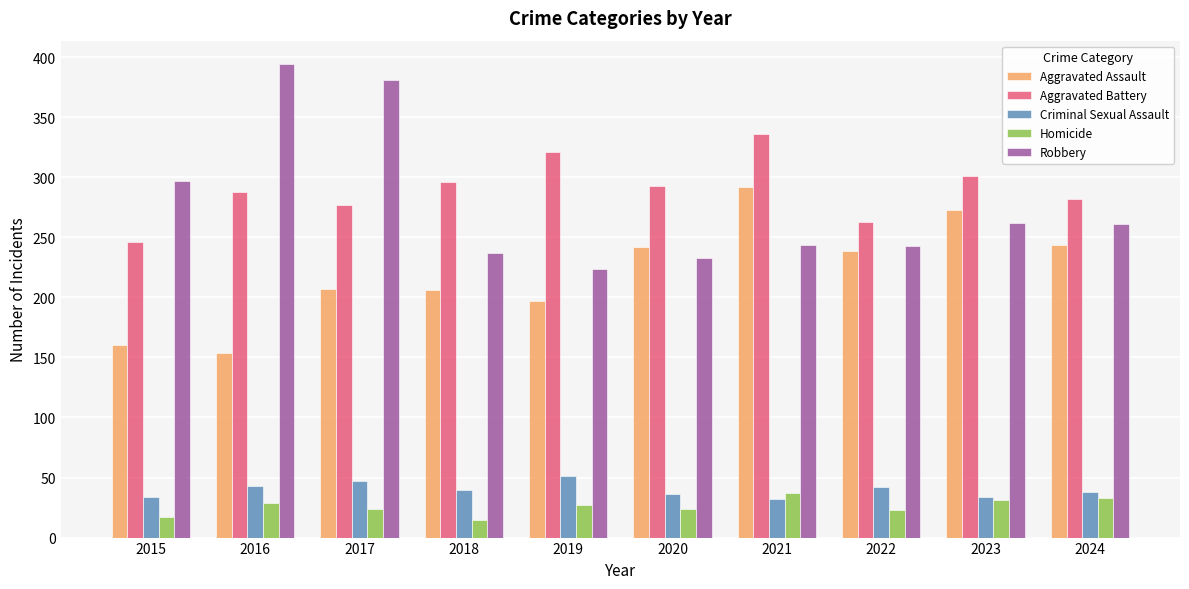

What is the sum of the Aggravated Assault values at 2023 and 2018?

479